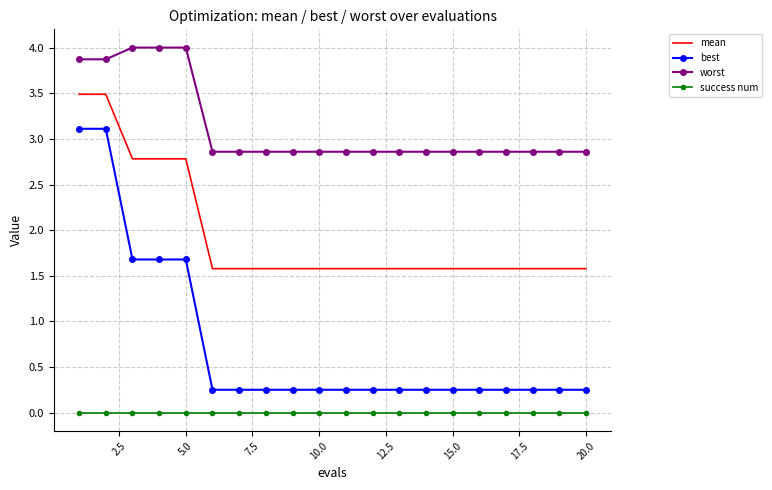

What is the maximum value for worst?

4.0